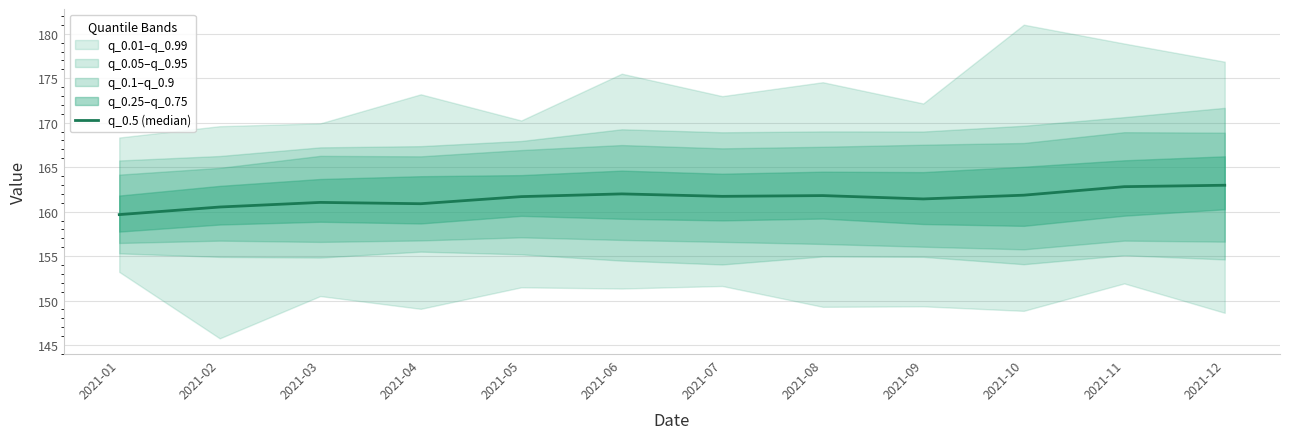

What is the value of the 3rd point from the left?

161.0